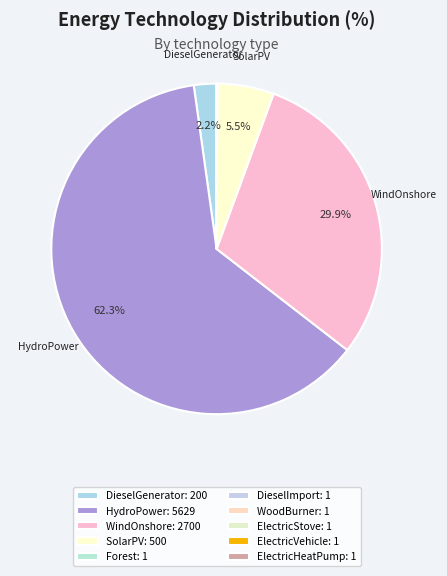

Rank the categories by value from highest to lowest.

HydroPower, WindOnshore, SolarPV, DieselGenerator, Forest, DieselImport, WoodBurner, ElectricStove, ElectricVehicle, ElectricHeatPump